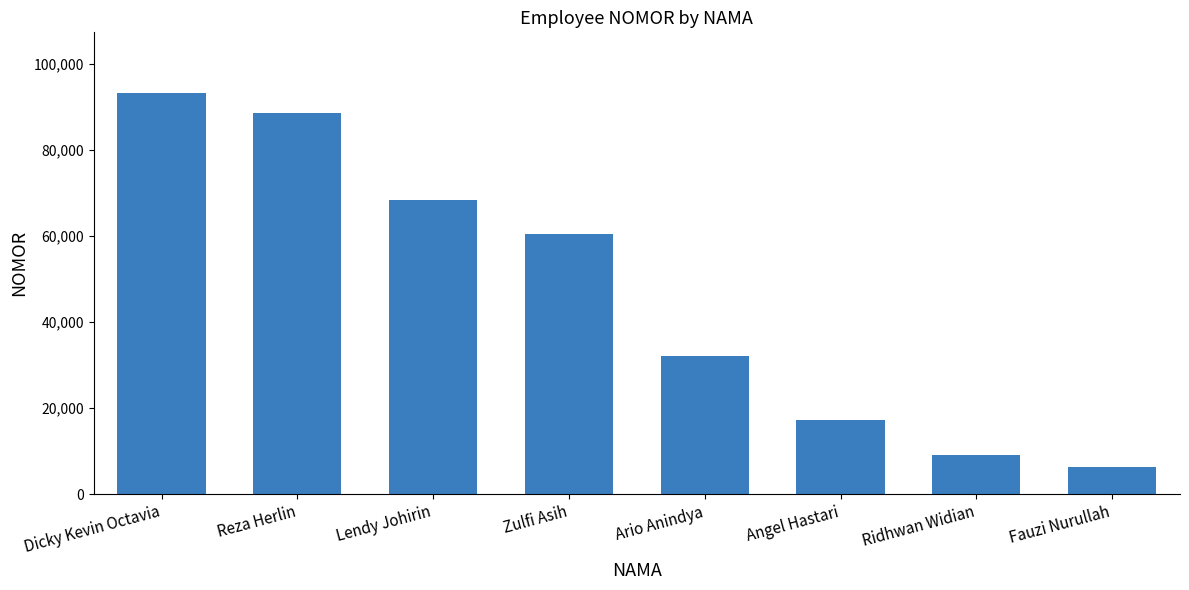

What is the difference between the maximum and minimum values?

87037